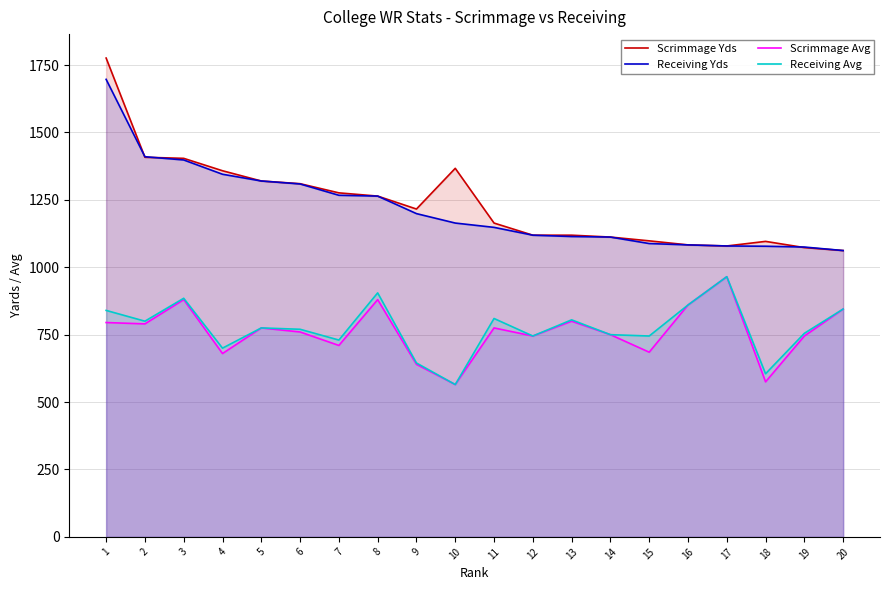

Does the chart display data point markers on the line(s)?

No